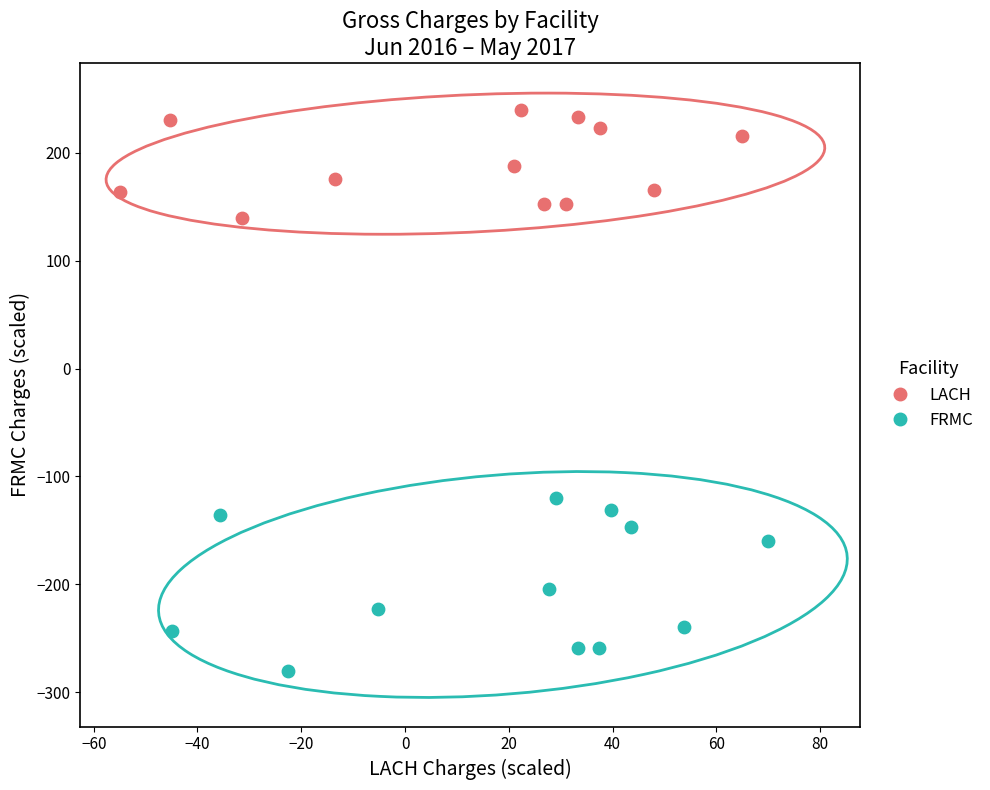

Which series has the widest spread of Y values?

FRMC